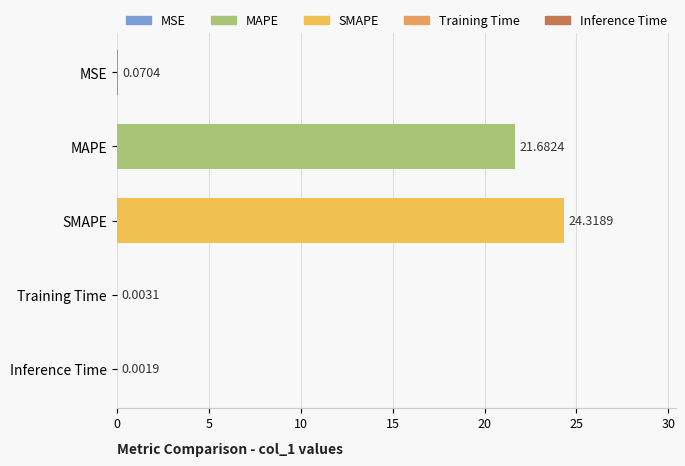

What is the sum of all values?

46.1